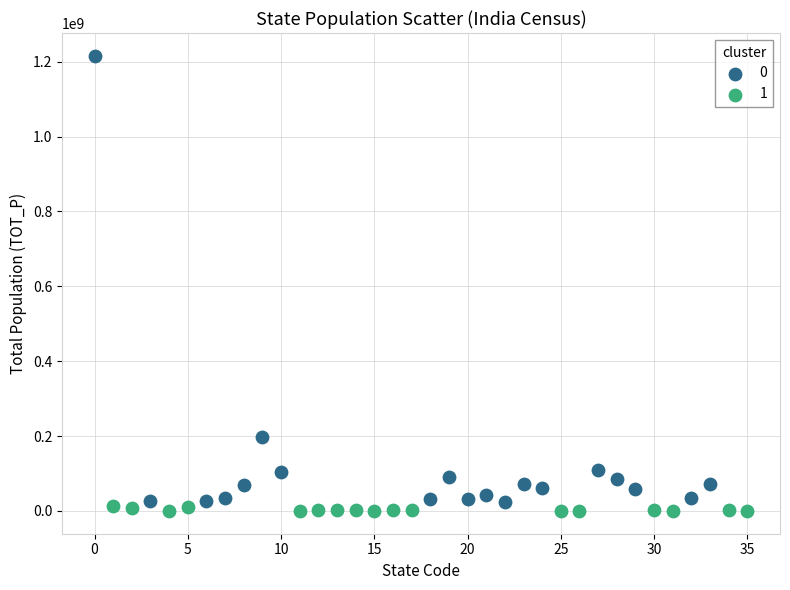

What are all the series names shown in the legend?

0, 1